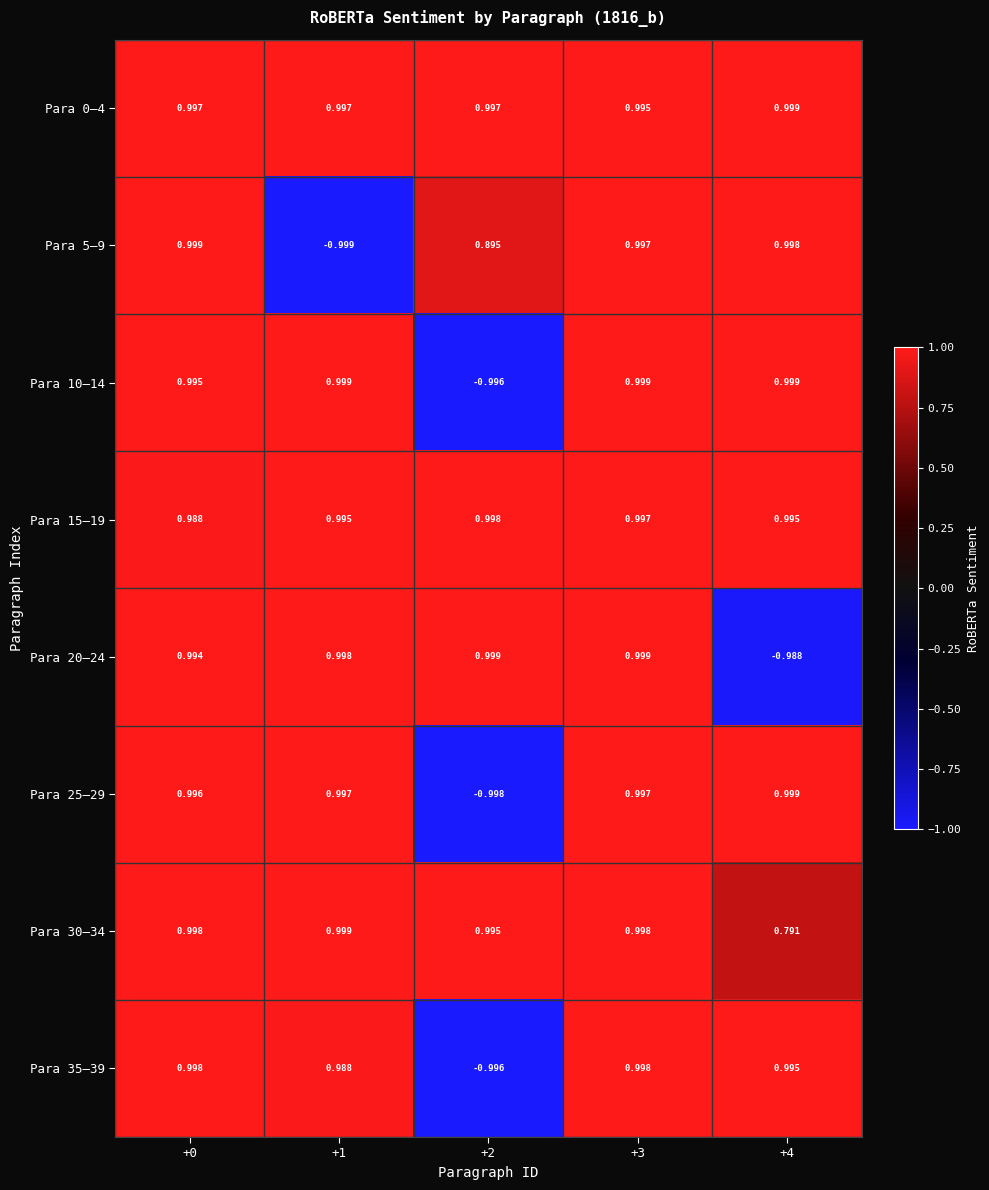

Is the value of Para 30–34 at +1 greater than the value of Para 25–29 at +2?

Yes